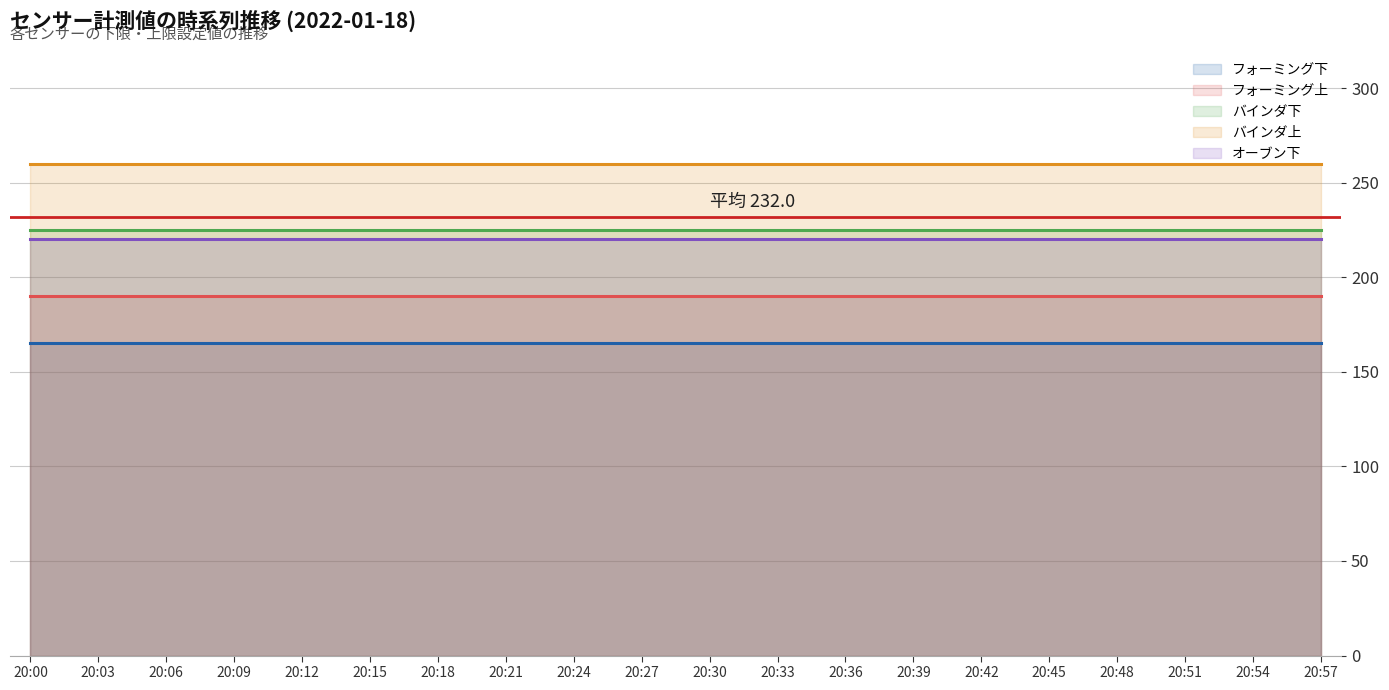

What is the spread (max minus min) of values at 20:33?

95